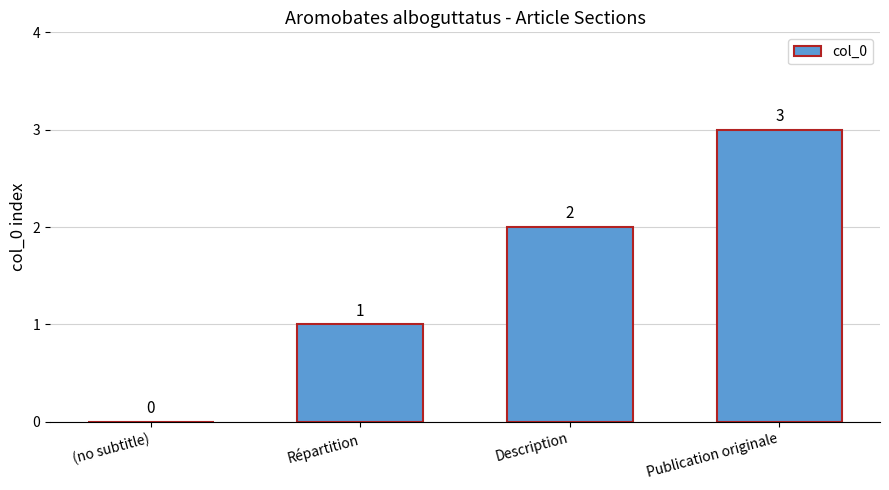

What is the greatest value displayed?

3